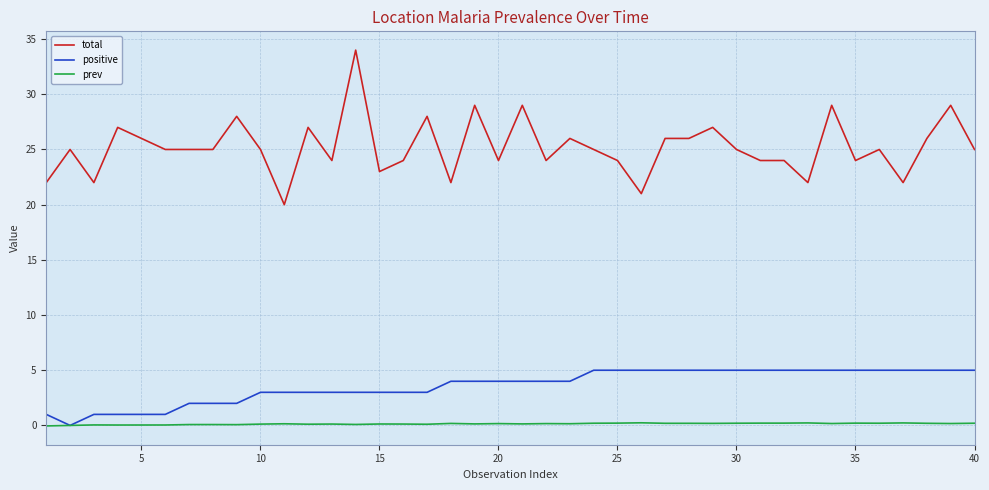

Which series has the widest spread of values?

total